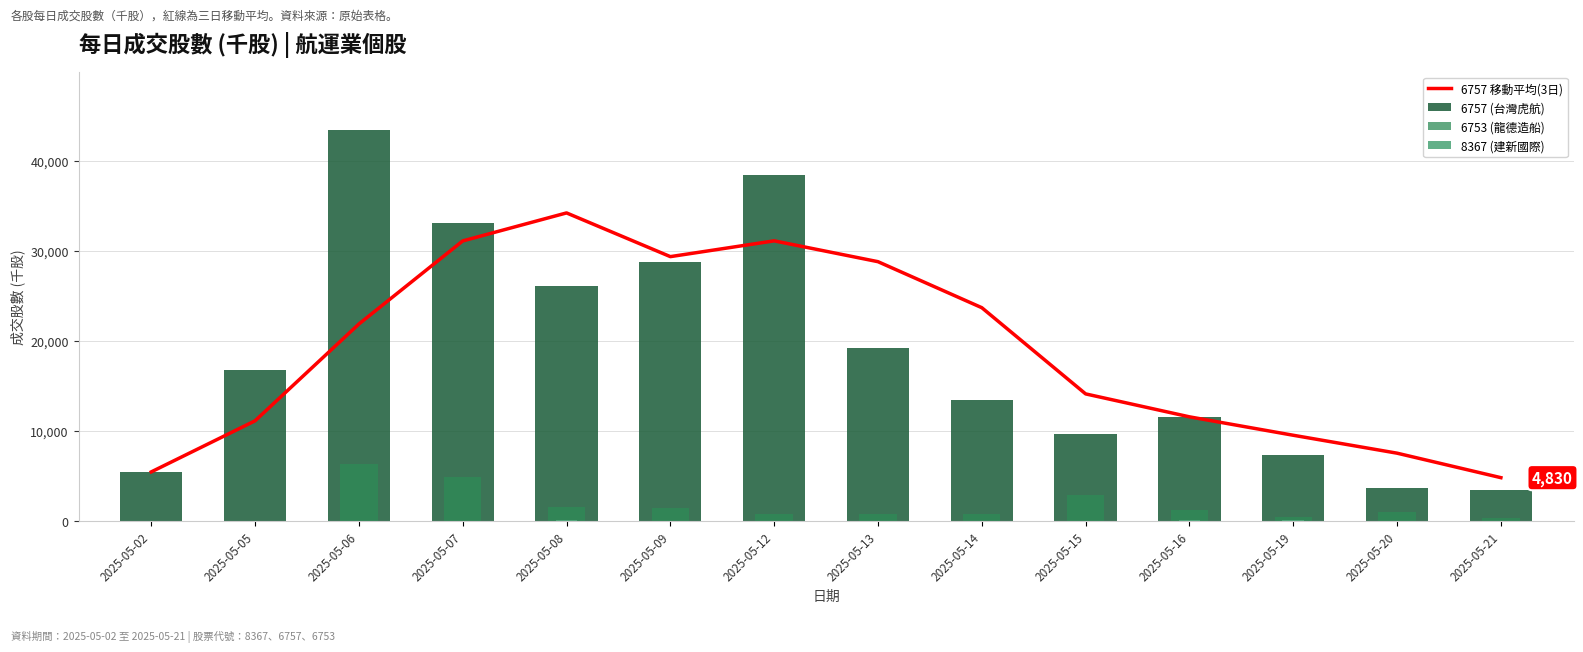

Rank the series by their maximum value, from lowest to highest.

8367 (建新國際), 6753 (龍德造船), 6757 移動平均(3日), 6757 (台灣虎航)